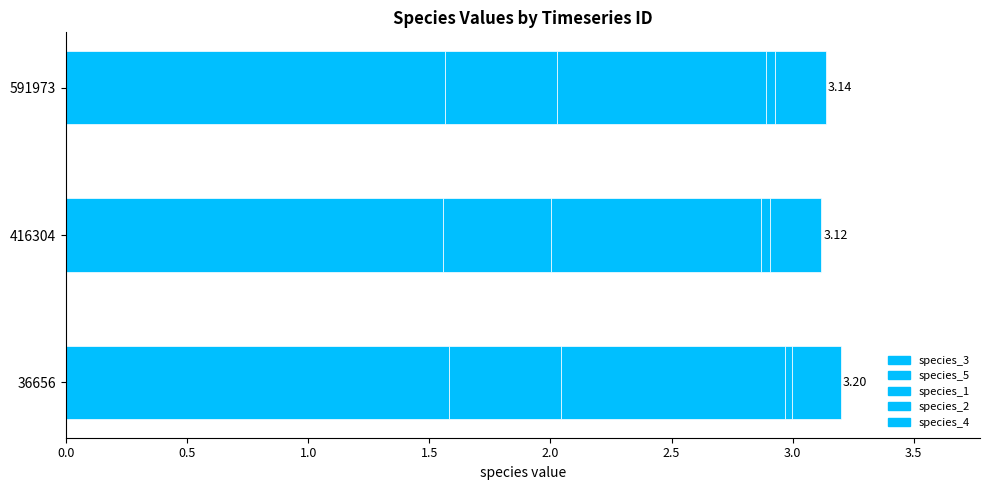

Reading left to right, what are all the values shown in this chart?

species_3: 1.6	1.6	1.6
species_5: 0.5	0.4	0.5
species_1: 0.9	0.9	0.9
species_2: 0.0	0.0	0.0
species_4: 0.2	0.2	0.2